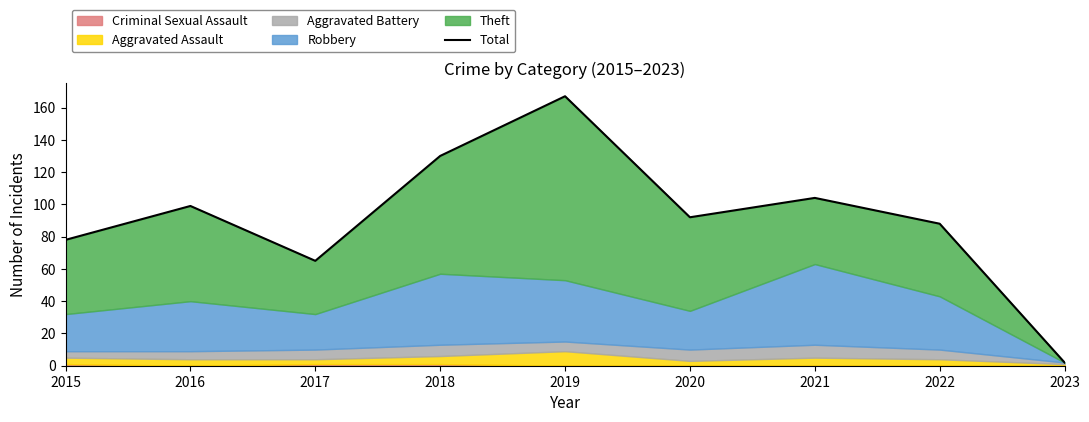

At which label is the value closest to 84?

2022